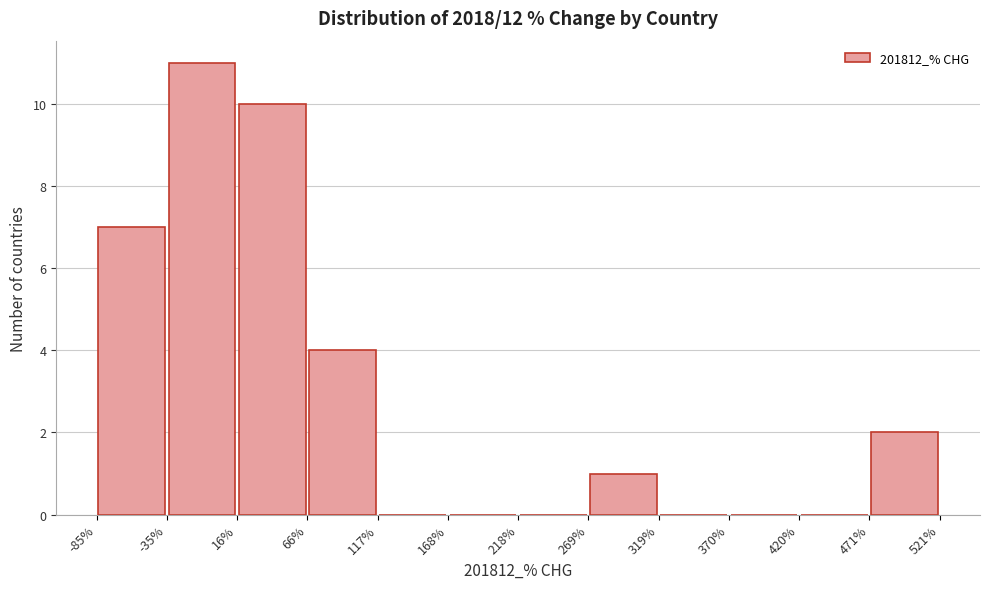

How tall is the bar that spans 16% to 66% on the x-axis? The values are not printed on the chart, so give them approximately, as read against the axis.

10